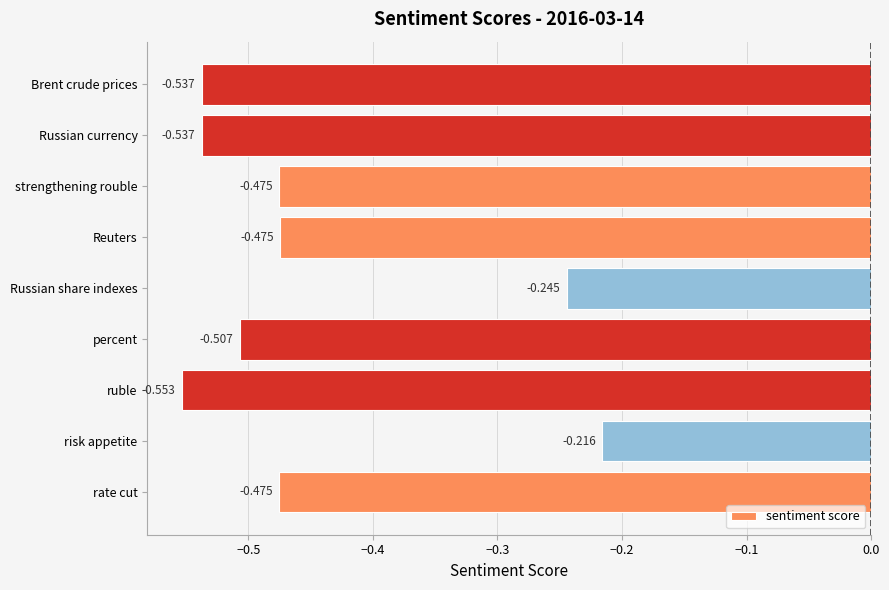

Which label corresponds to the smallest value in the chart?

ruble